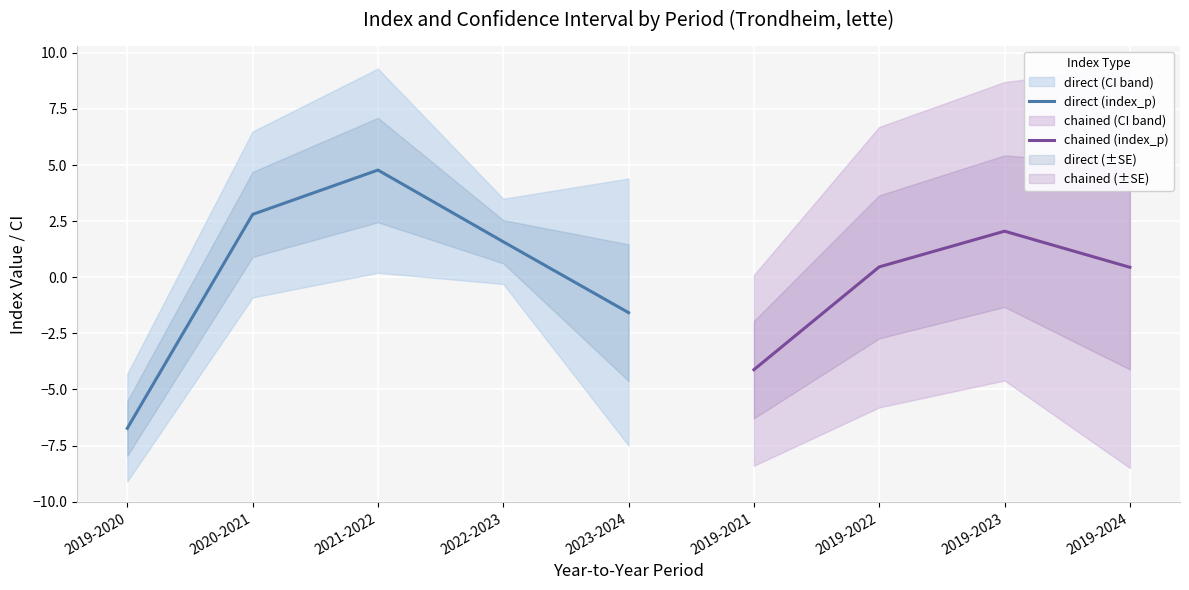

Reading left to right, what are all the values shown in this chart?

ci_lower: 2019-2020=-9.1	2020-2021=-0.9	2021-2022=0.2	2022-2023=-0.3	2023-2024=-7.5	2019-2021=-8.4	2019-2022=-5.8	2019-2023=-4.6	2019-2024=-8.5
index_p: 2019-2020=-6.7	2020-2021=2.8	2021-2022=4.8	2022-2023=1.6	2023-2024=-1.6	2019-2021=-4.1	2019-2022=0.5	2019-2023=2.1	2019-2024=0.4
ci_upper: 2019-2020=-4.3	2020-2021=6.5	2021-2022=9.3	2022-2023=3.5	2023-2024=4.4	2019-2021=0.1	2019-2022=6.7	2019-2023=8.7	2019-2024=9.4
standard_error: 2019-2020=1.2	2020-2021=1.9	2021-2022=2.3	2022-2023=1.0	2023-2024=3.0	2019-2021=2.2	2019-2022=3.2	2019-2023=3.4	2019-2024=4.6